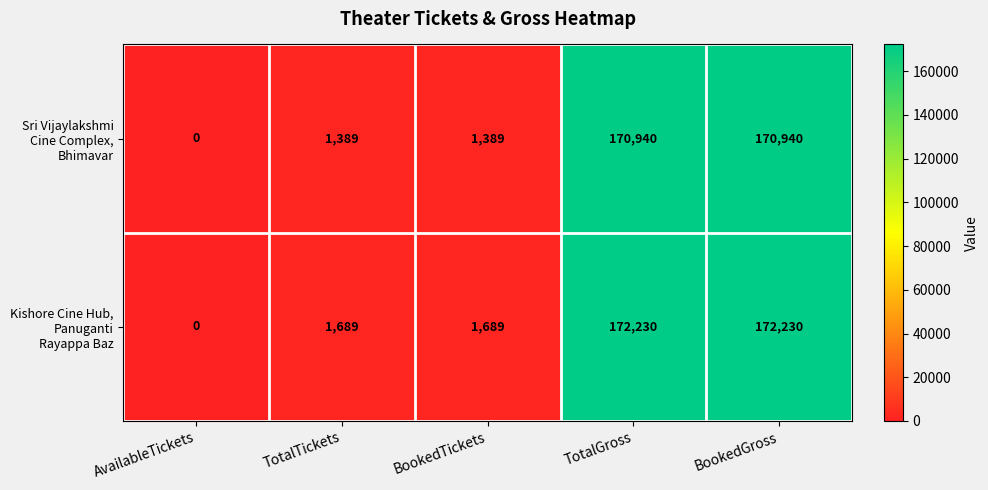

What is the total value across all series at TotalGross?

343170